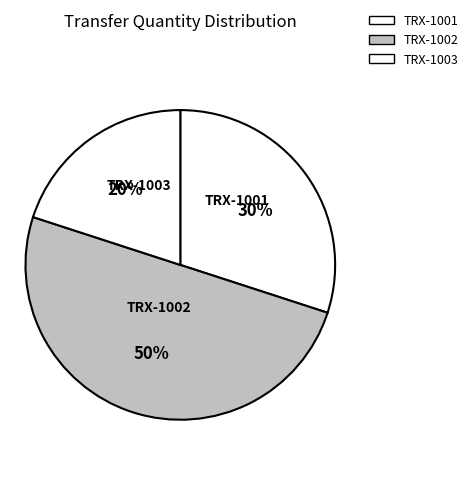

Is there any slice that represents more than half of the pie?

No